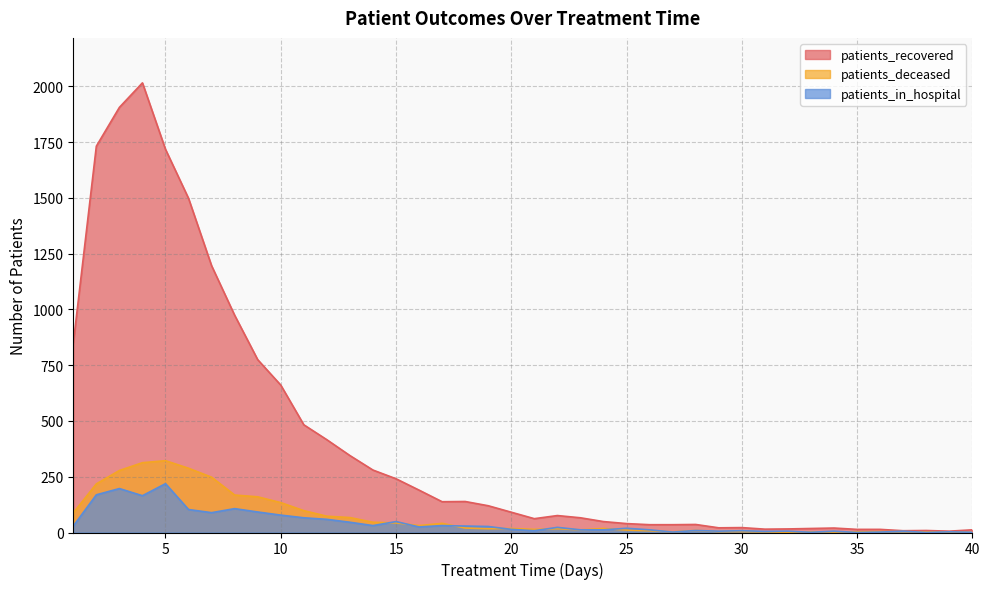

Does the chart have visible grid lines?

Yes